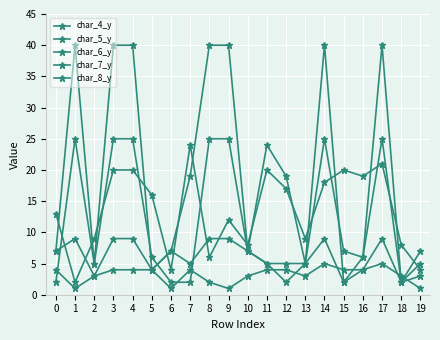

Reading left to right, transcribe all the data shown in this chart.

char_4_y: 7	40	5	40	40	4	7	19	40	40	7	24	19	5	40	2	6	40	2	5
char_5_y: 2	25	5	25	25	6	2	2	25	25	7	5	2	5	25	7	6	25	2	7
char_6_y: 7	9	3	9	9	4	7	5	9	9	7	5	5	5	9	2	4	9	2	3
char_7_y: 4	1	3	4	4	4	1	4	2	1	3	4	4	3	5	4	4	5	3	1
char_8_y: 13	2	9	20	20	16	4	24	6	12	8	20	17	9	18	20	19	21	8	4